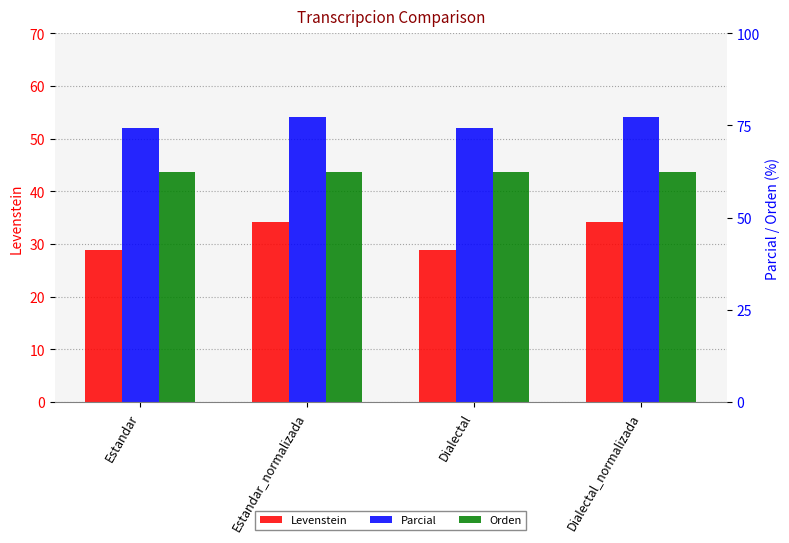

The value of Levenstein at Estandar_normalizada is 34.1. True or false?

True